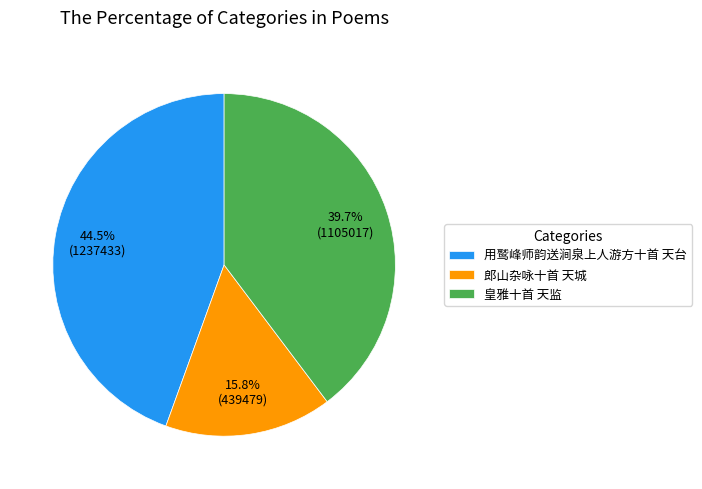

True or false: 郎山杂咏十首 天城 accounts for 16% of the total.

True